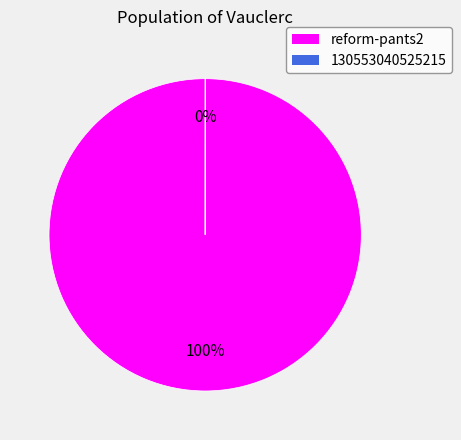

To the nearest percent, what is the average slice percentage?

50%